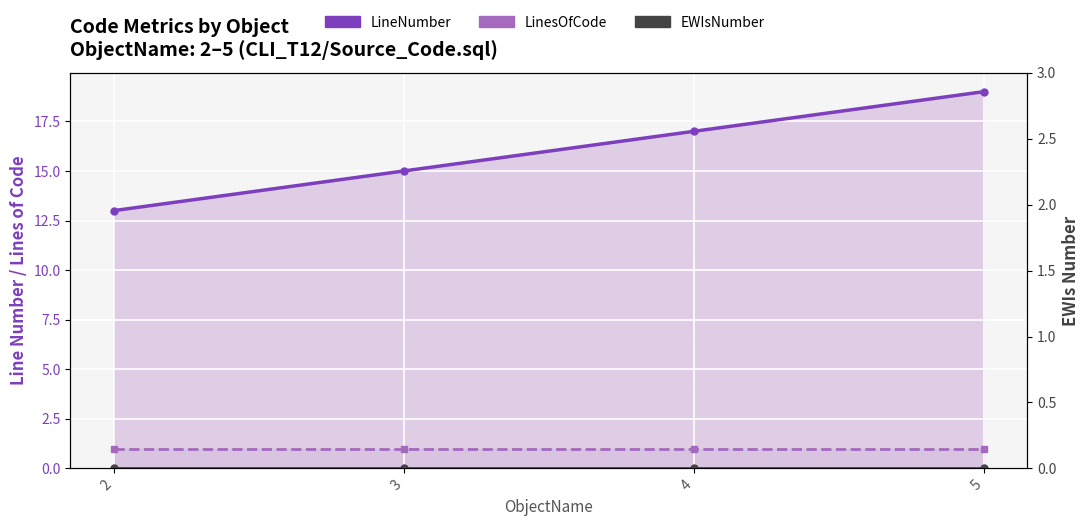

True or false: LinesOfCode and LineNumber cross at least once.

False